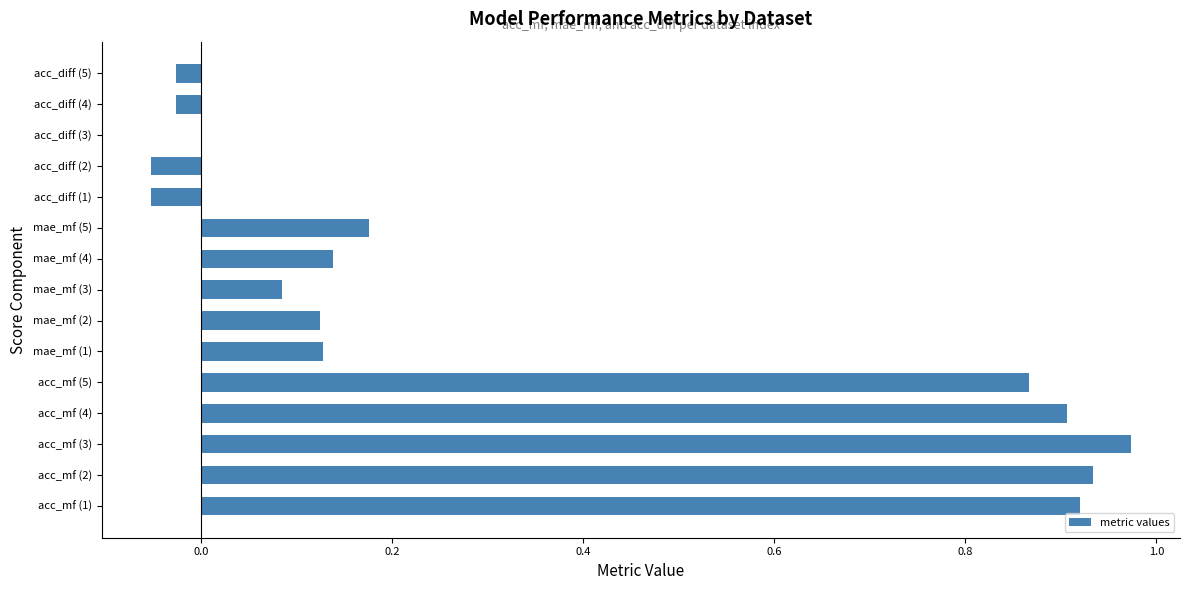

How many series are shown in this chart?

1